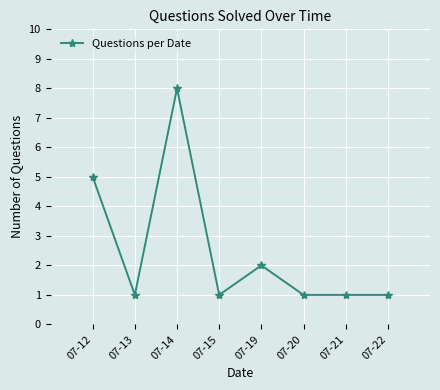

The chart shows a value of 8 at 07-14. True or false?

True